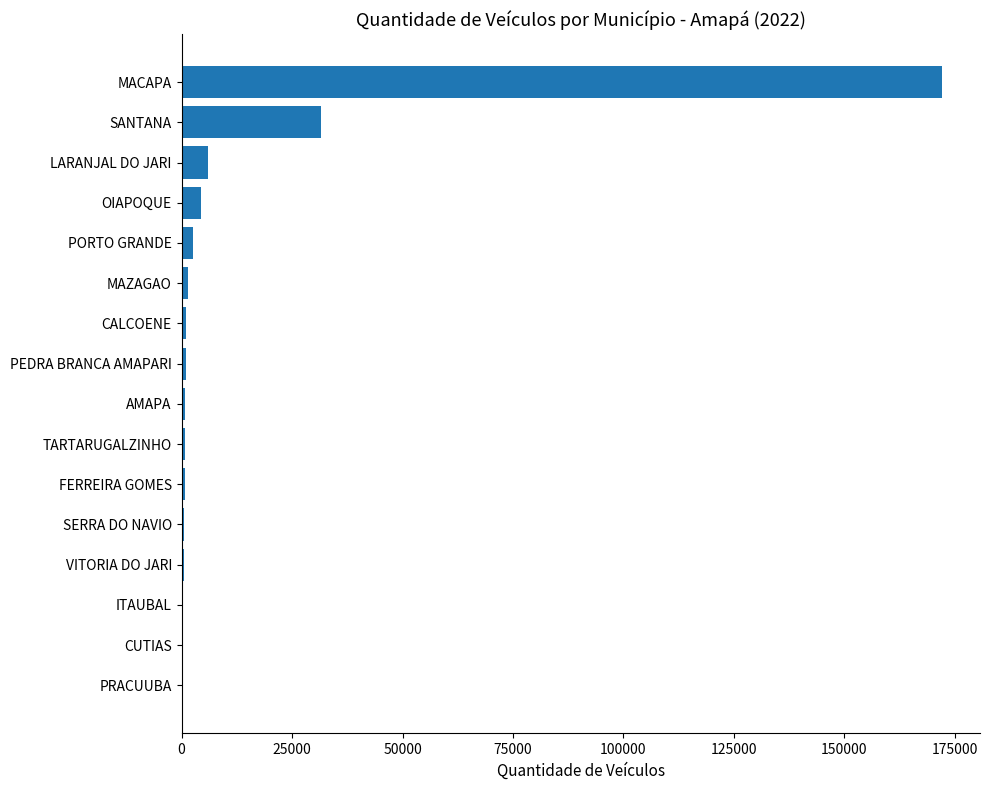

What is the sum of all values?

223654